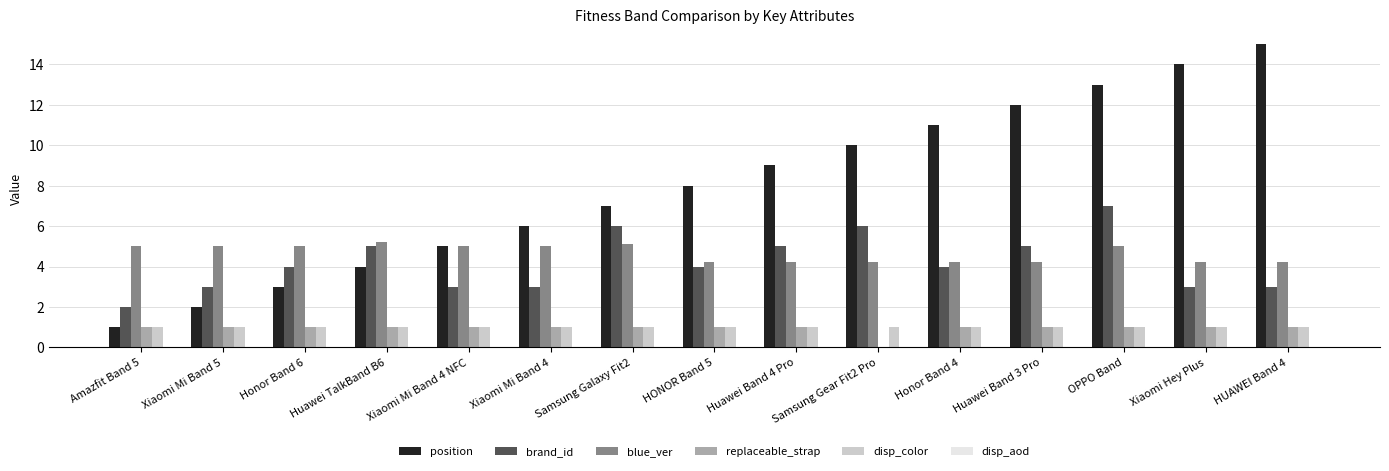

What is the total value across all series at Xiaomi Mi Band 4?

16.0